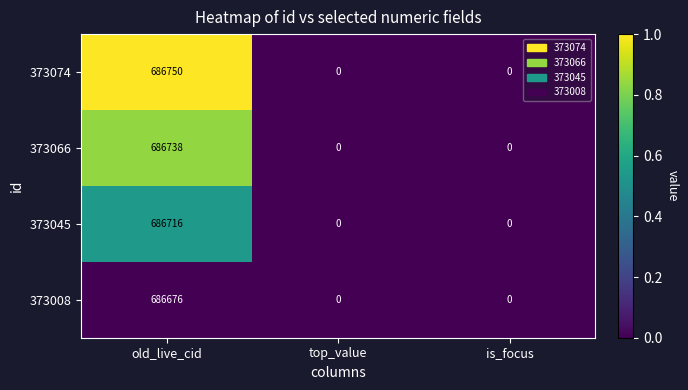

Is it true that 373008 equals 429212 at old_live_cid?

False